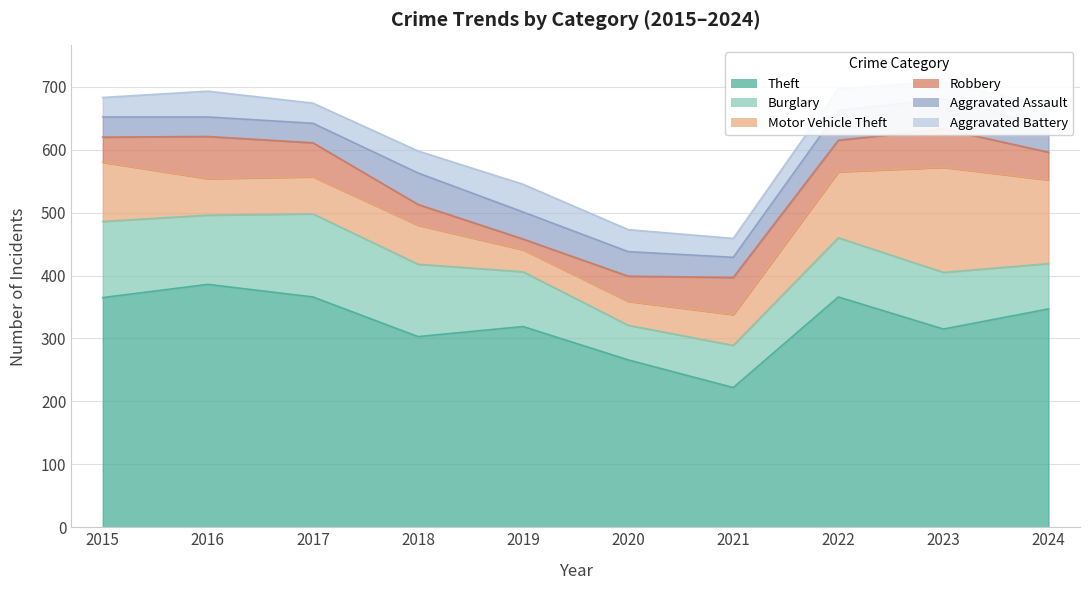

What is the sum of all Robbery values?

465